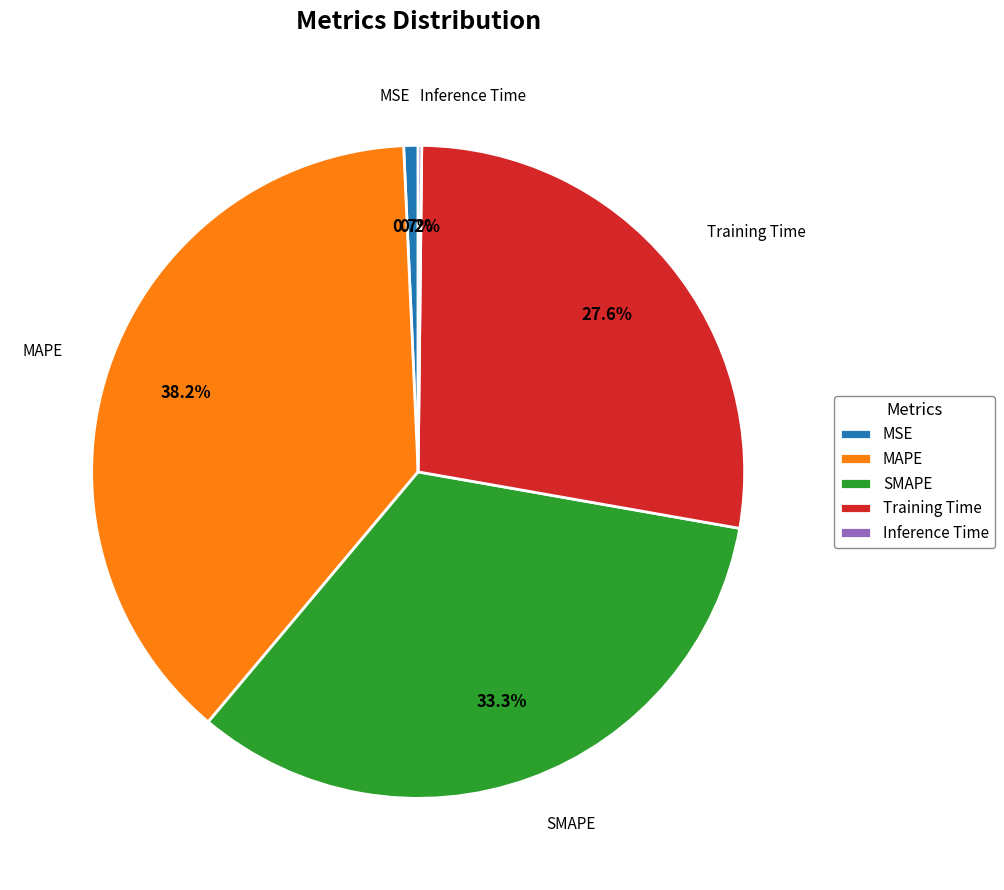

Is there any slice that represents more than half of the pie?

No